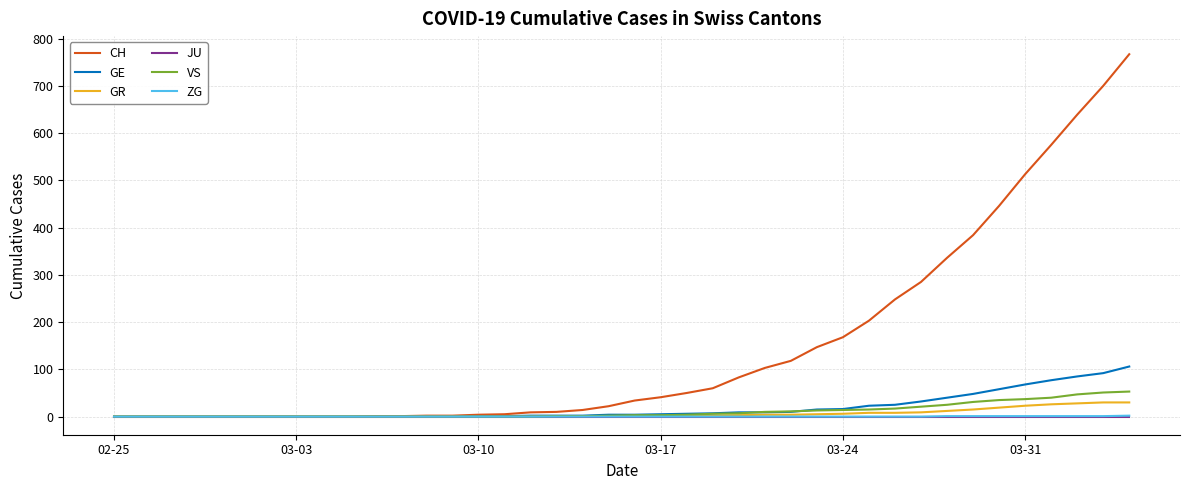

Which series has the widest spread of values?

CH